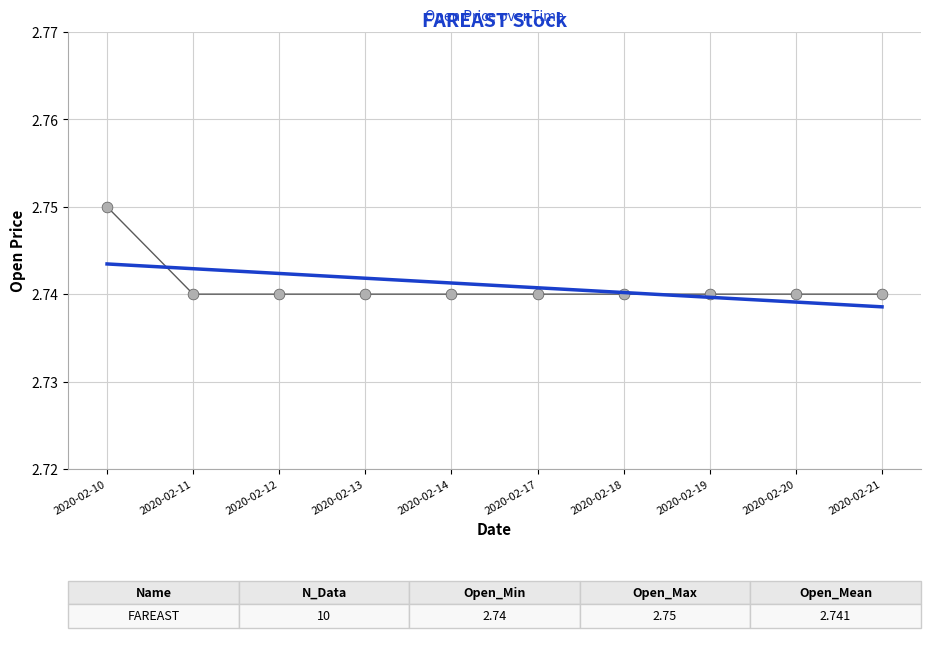

At which category is the sum across all series the highest?

2020-02-10